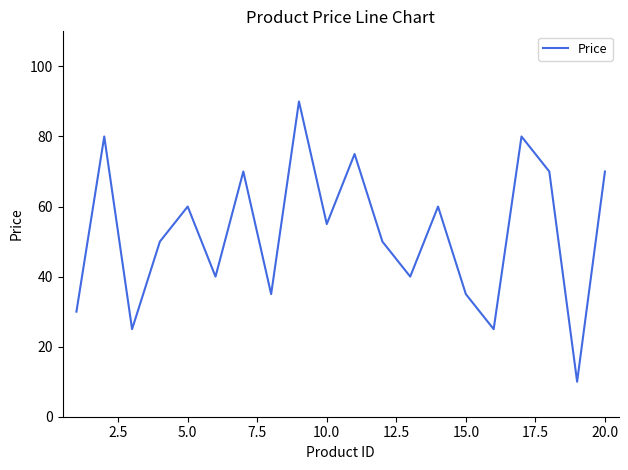

What is the maximum value shown in the chart?

90.0